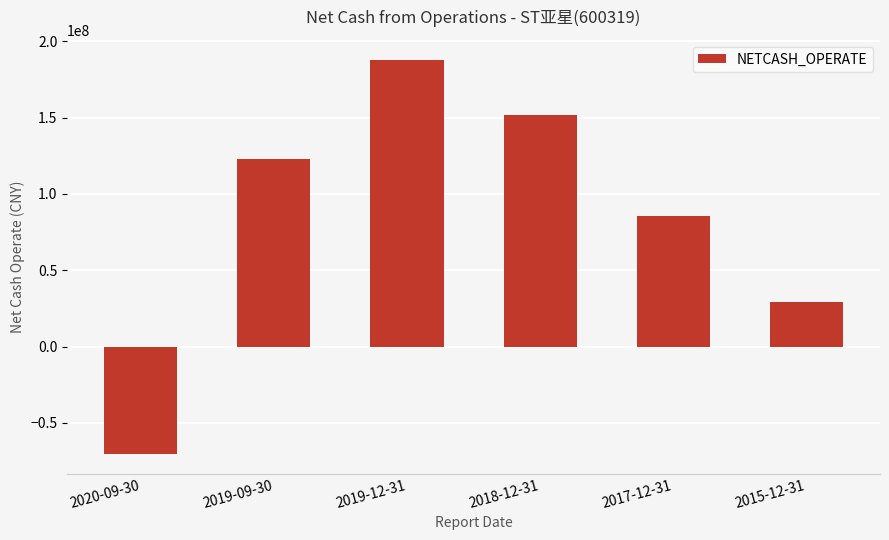

Reading left to right, extract all data points from this chart.

-70270474.2	122672039.9	188004664.3	151397984.1	85424043.2	29391423.2